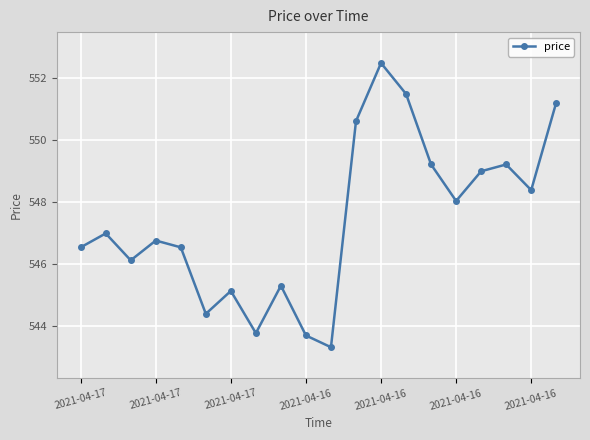

How many data points does each series have?

20